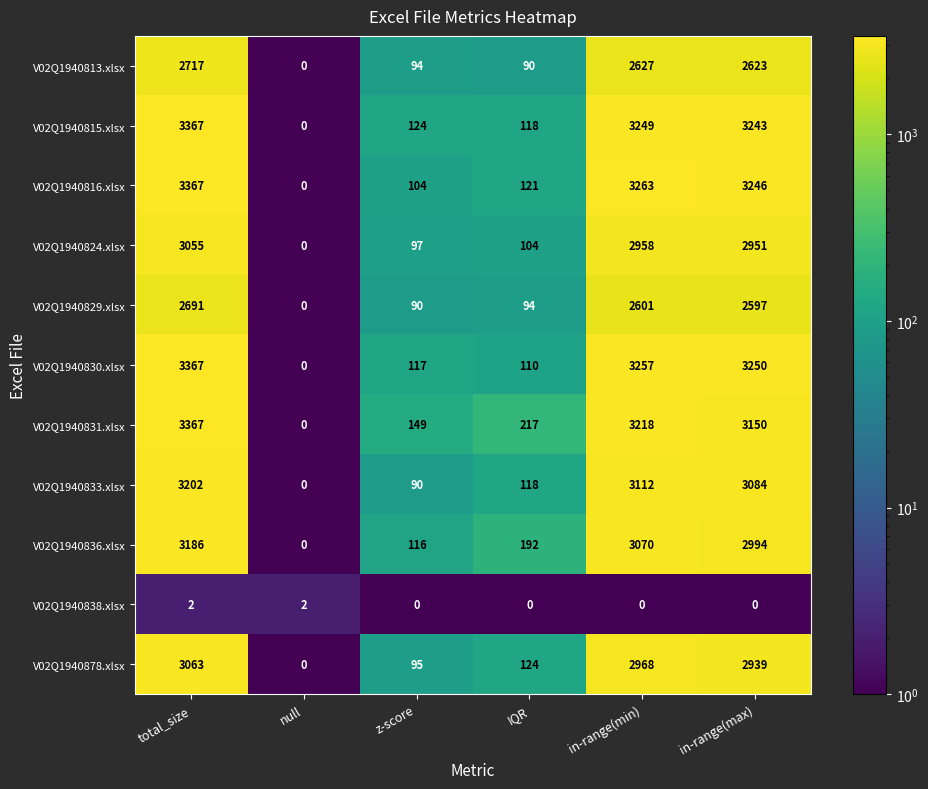

List the labels in order of V02Q1940878.xlsx value, smallest first.

null, z-score, IQR, in-range(max), in-range(min), total_size